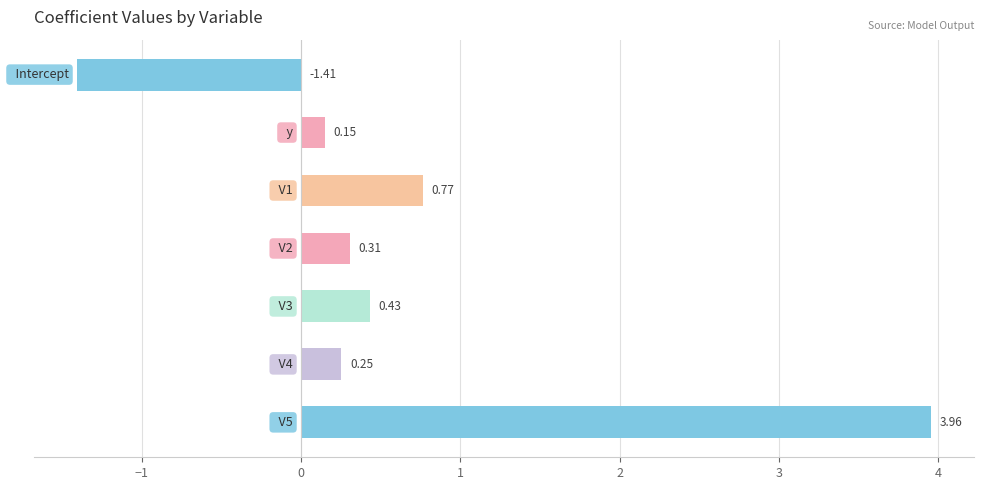

Does the chart contain any negative values?

Yes